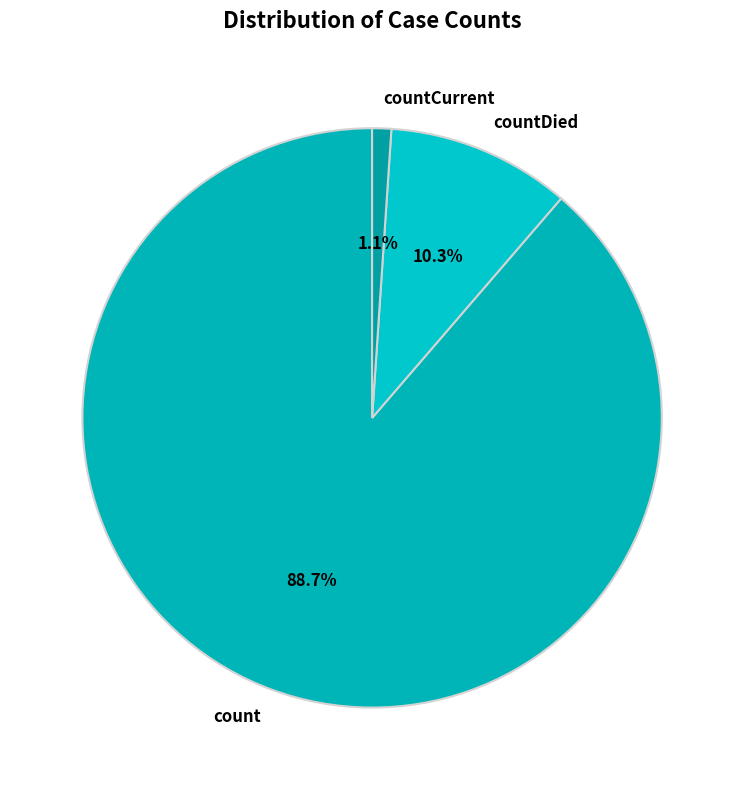

Which has a higher value, countDied or countCurrent?

countDied